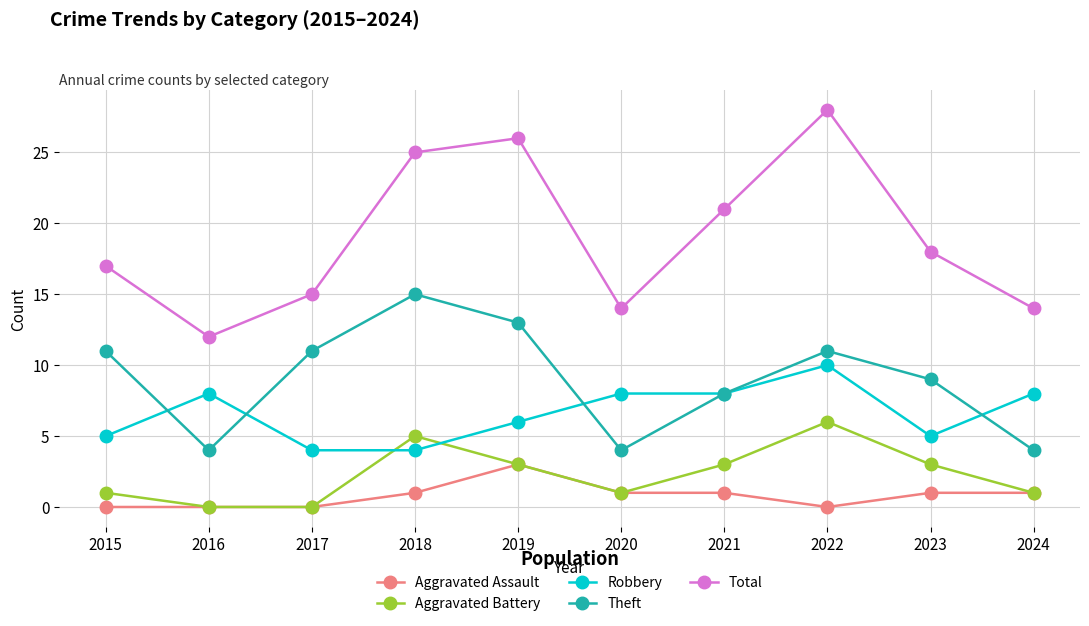

How many data points in Total are less than 18?

5